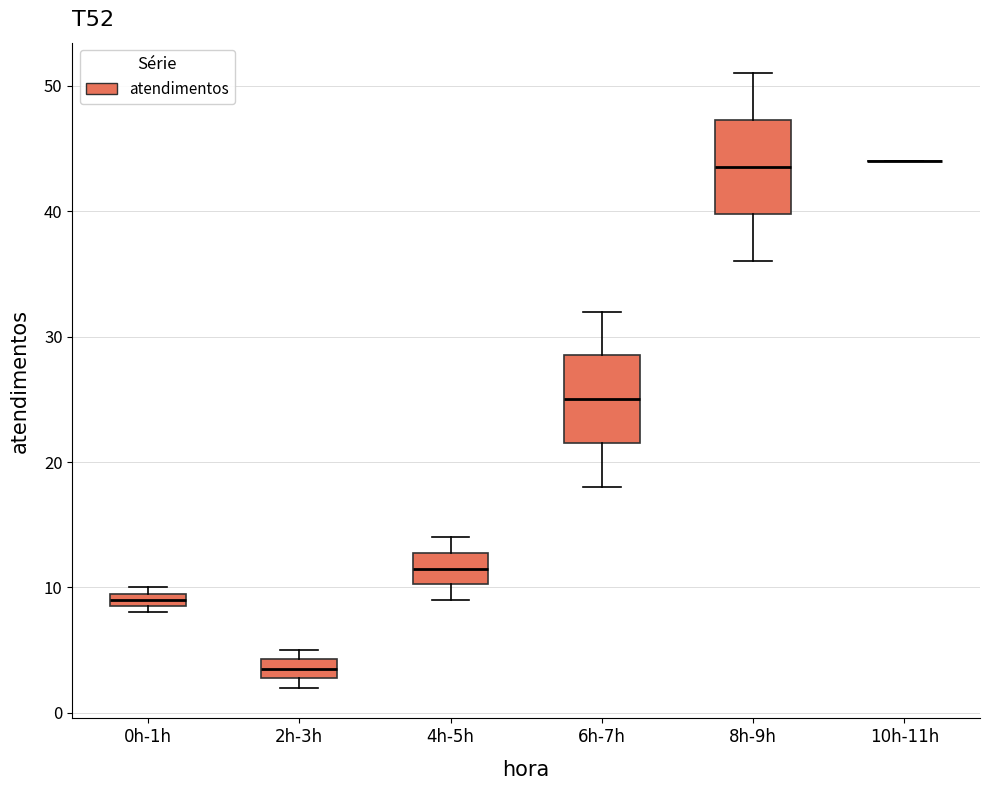

Where is the upper edge of the box for 0h-1h on the y-axis? The values are not printed on the chart, so give them approximately, as read against the axis.

10